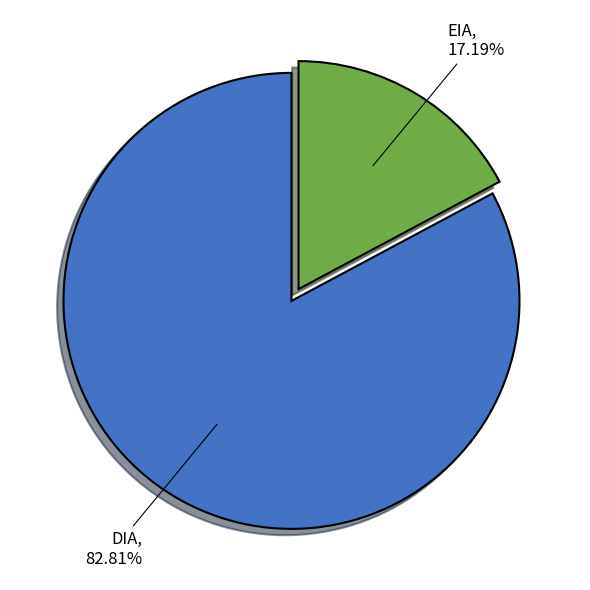

Rank the categories by value from lowest to highest.

EIA, DIA